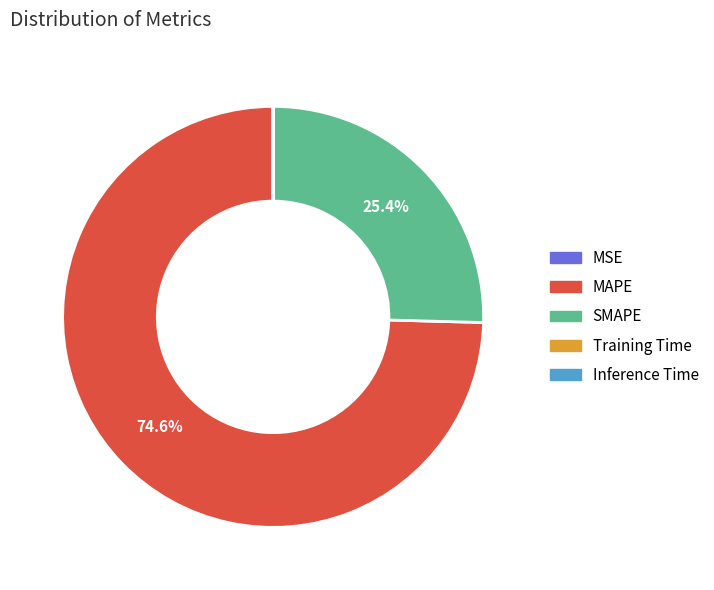

How much of the chart is everything except MAPE?

25.4%